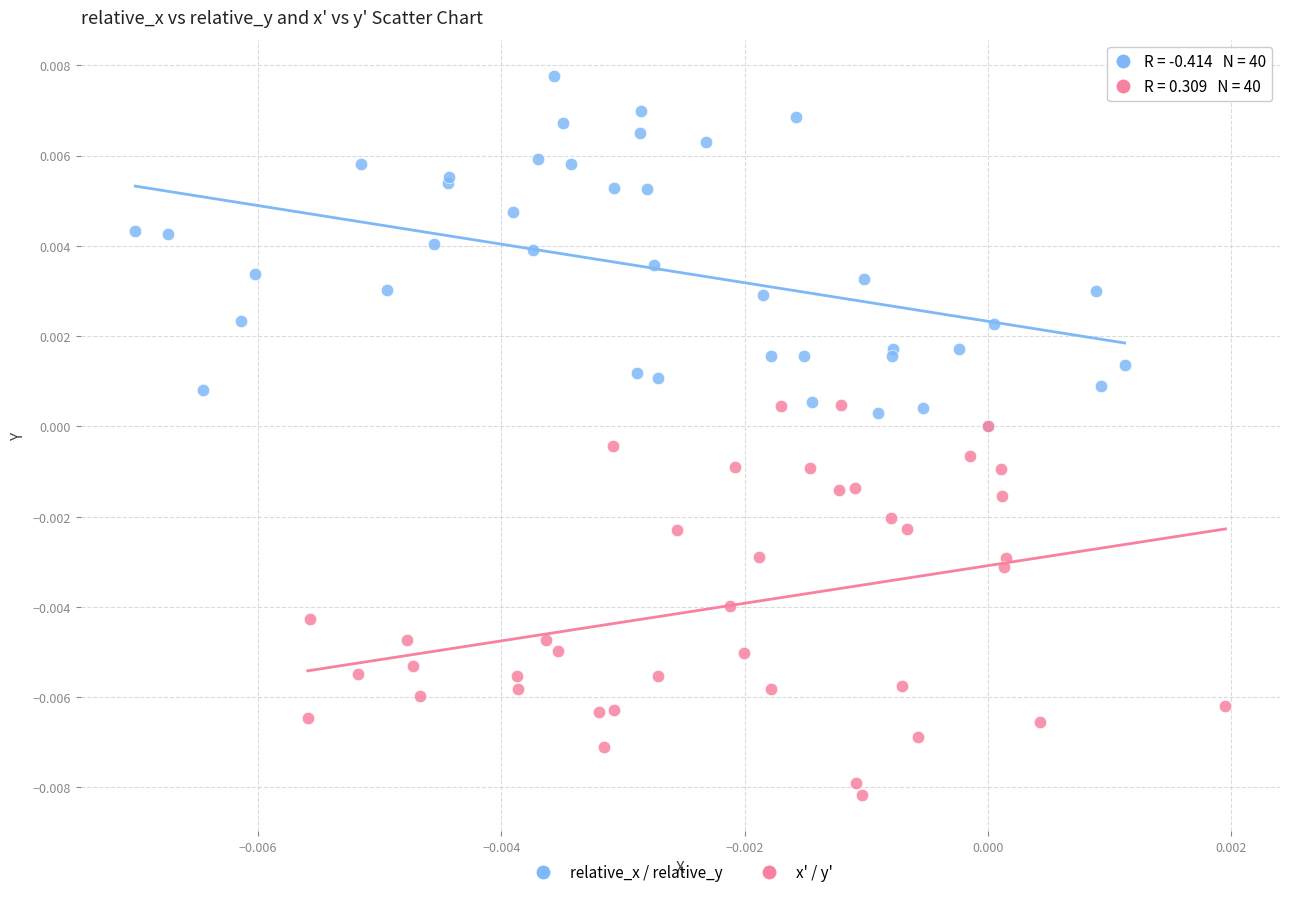

Which series reaches the minimum Y coordinate?

x' / y'